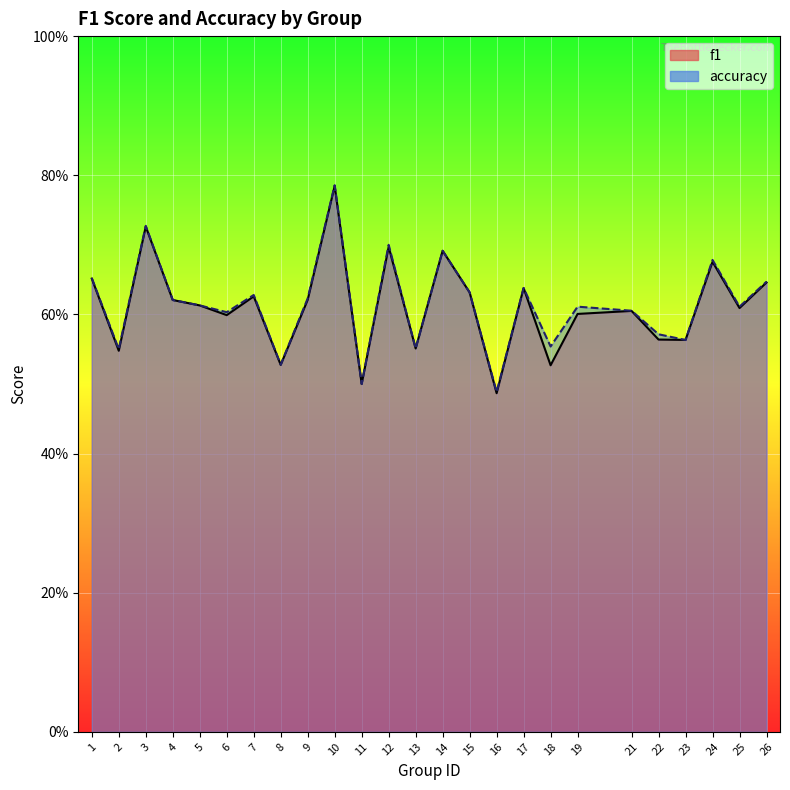

Reading left to right, list all the values displayed in this chart.

f1: 0.7	0.5	0.7	0.6	0.6	0.6	0.6	0.5	0.6	0.8	0.5	0.7	0.6	0.7	0.6	0.5	0.6	0.5	0.6	0.6	0.6	0.6	0.7	0.6	0.6
accuracy: 0.7	0.6	0.7	0.6	0.6	0.6	0.6	0.5	0.6	0.8	0.5	0.7	0.6	0.7	0.6	0.5	0.6	0.6	0.6	0.6	0.6	0.6	0.7	0.6	0.6